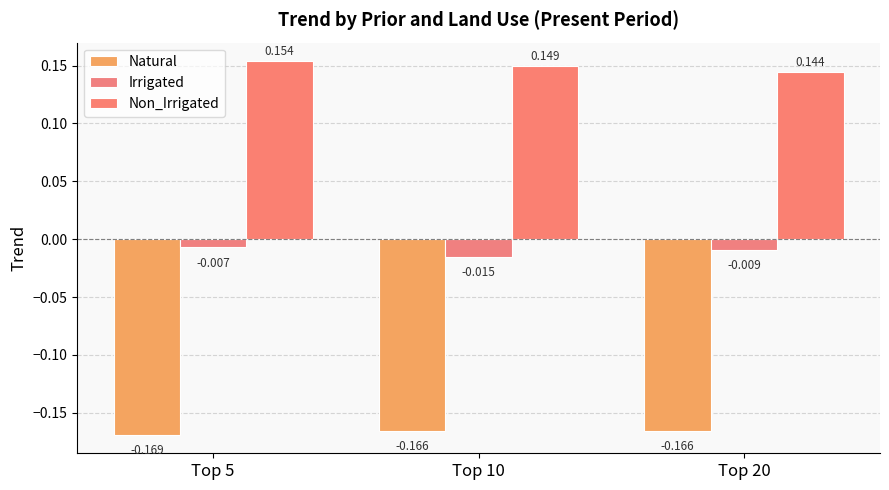

Which series has the largest total across all categories?

Non_Irrigated